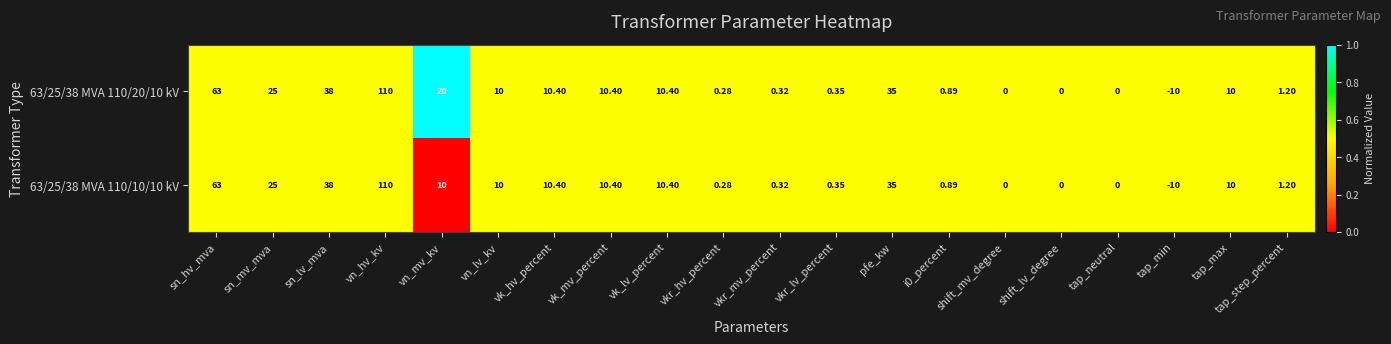

Where does the 63/25/38 MVA 110/10/10 kV series first go above 10?

sn_hv_mva